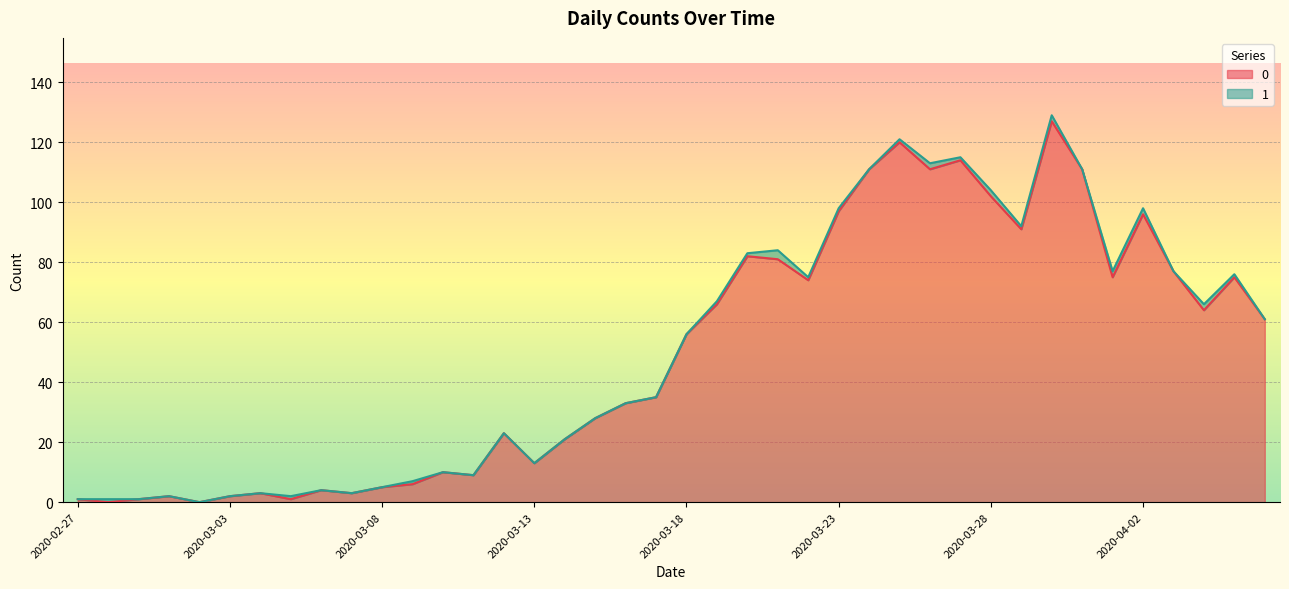

What is the average value?

50